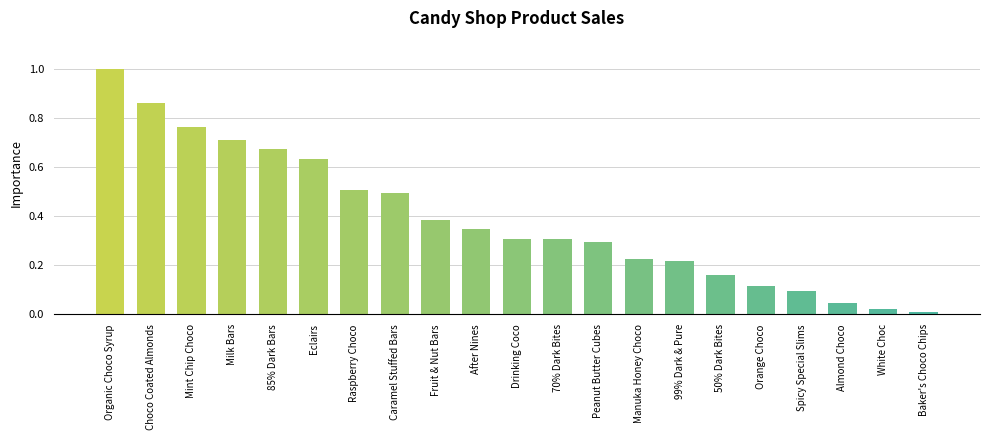

What is the label of the 10th bar from the left?

After Nines